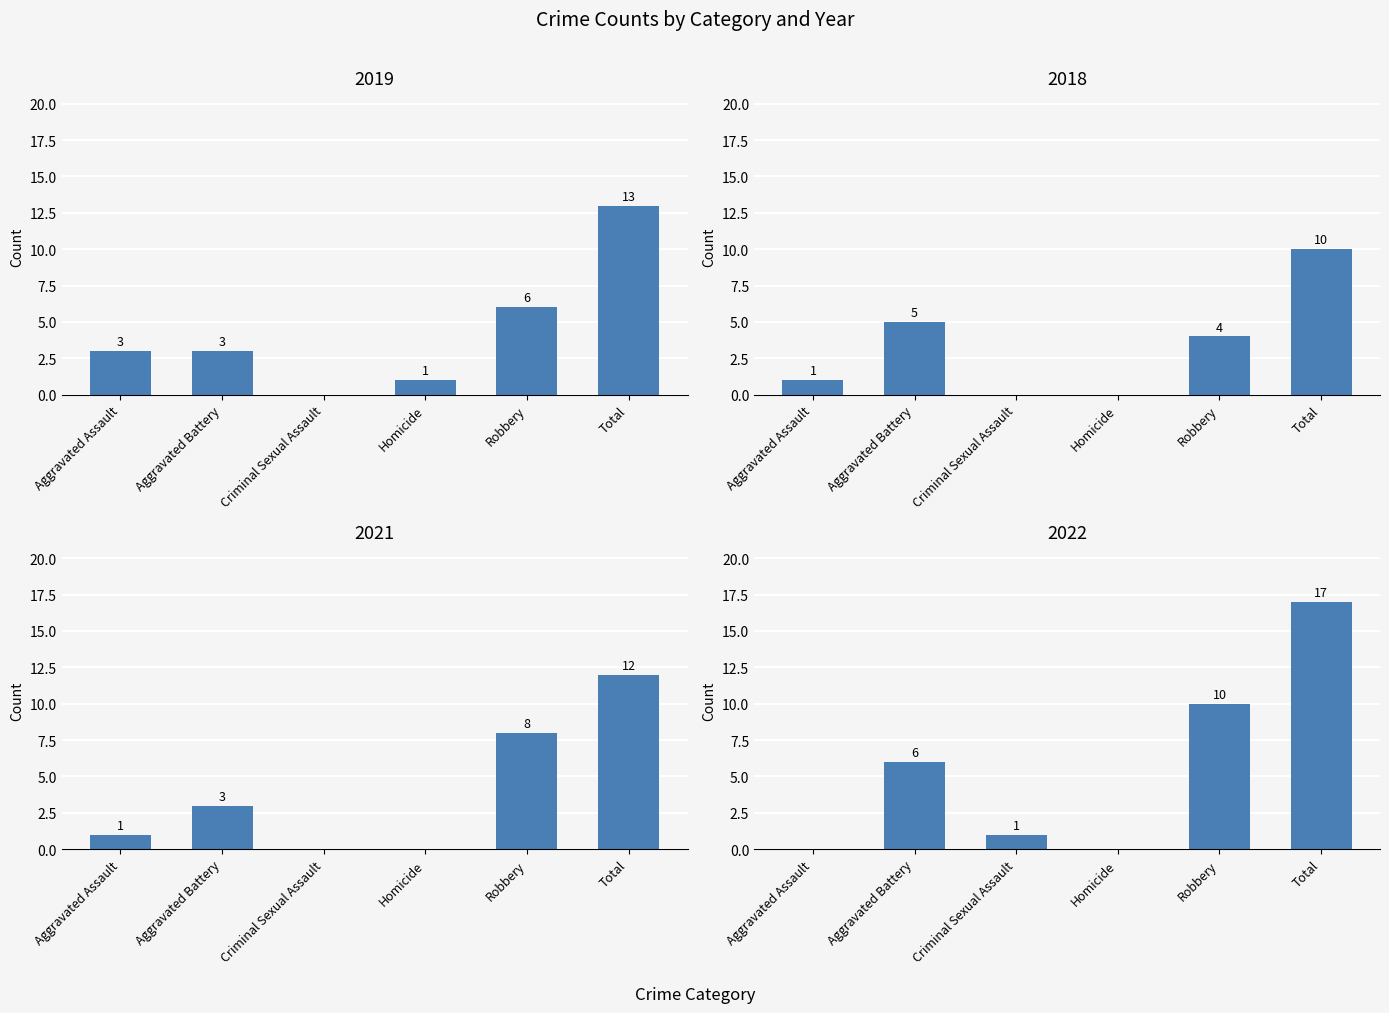

Where does the 2021 series first go above 3?

Robbery